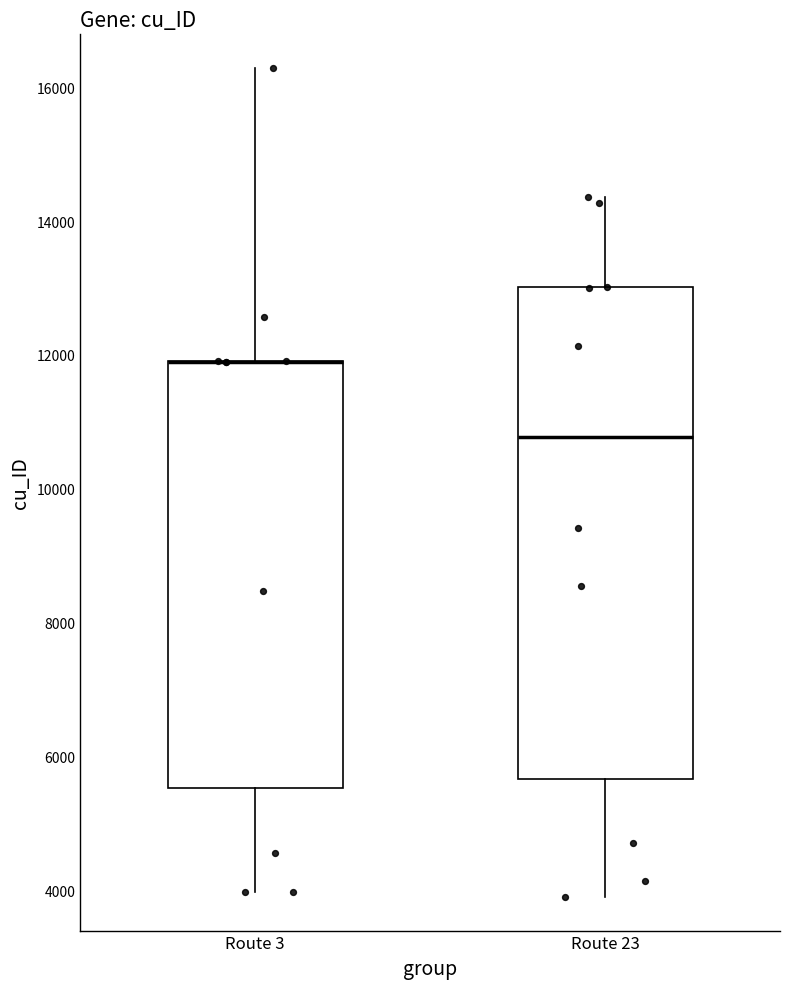

Reading left to right, read every box against the y-axis: the position of its median line, the range the box covers, and the ends of its whiskers. The values are not printed on the chart, so give them approximately, as read against the axis.

Route 3: median 12000 (drawn on the box's upper edge), box 5600 to 12000, whiskers 4000 to 16200
Route 23: median 10800, box 5600 to 13000, whiskers 4000 to 14400